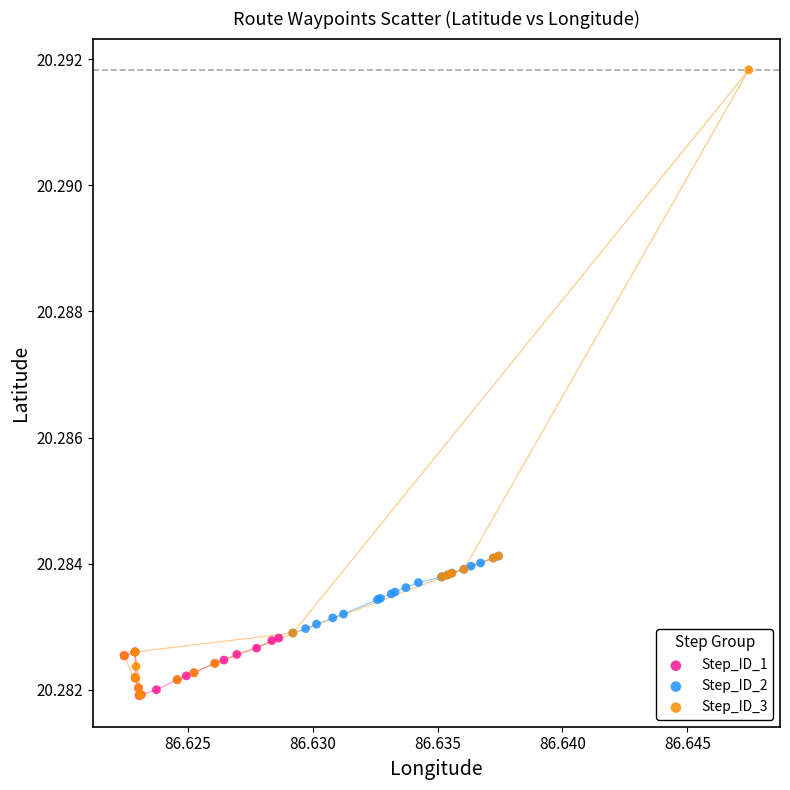

What are all the series names shown in the legend?

Step_ID_1, Step_ID_2, Step_ID_3